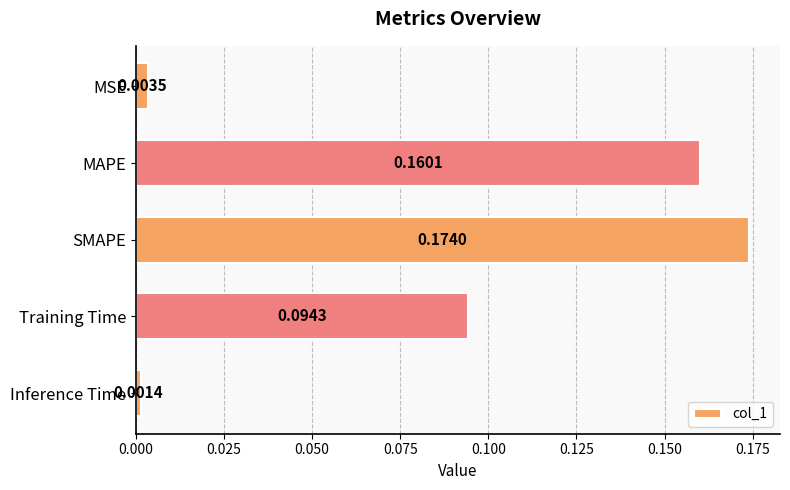

What is the sum of the values at SMAPE and MAPE?

0.3